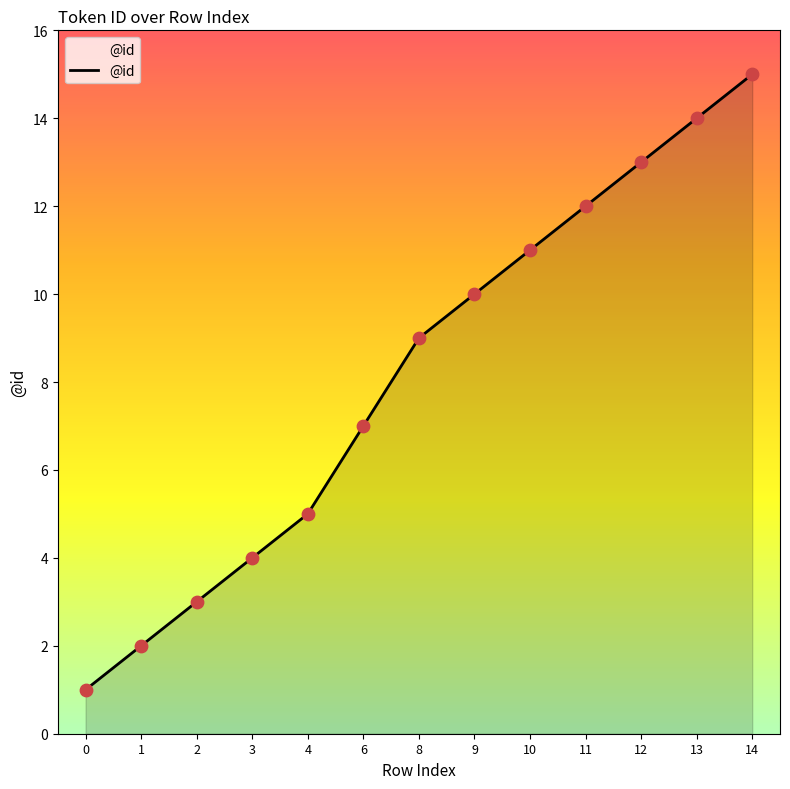

What is the change in value from 9 to 14?

+5